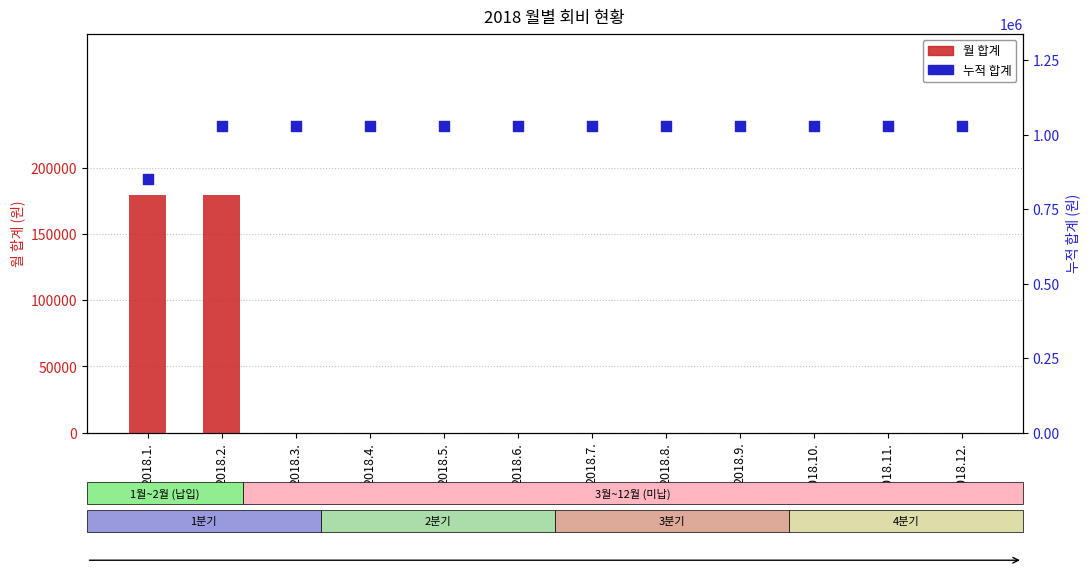

Which series has the largest Y range (max minus min)?

월 합계